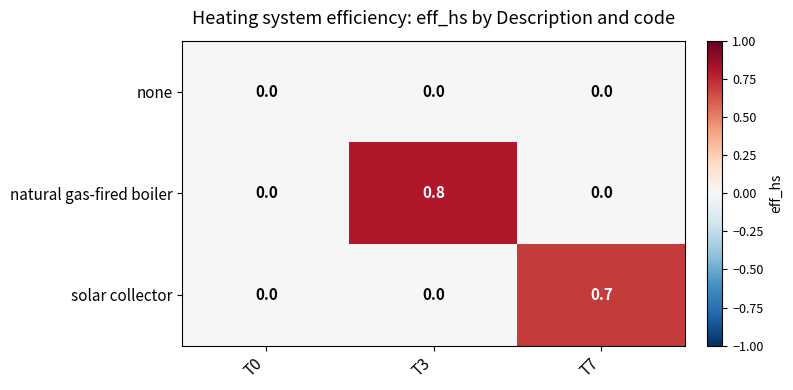

Read the natural gas-fired boiler value at T3.

0.8